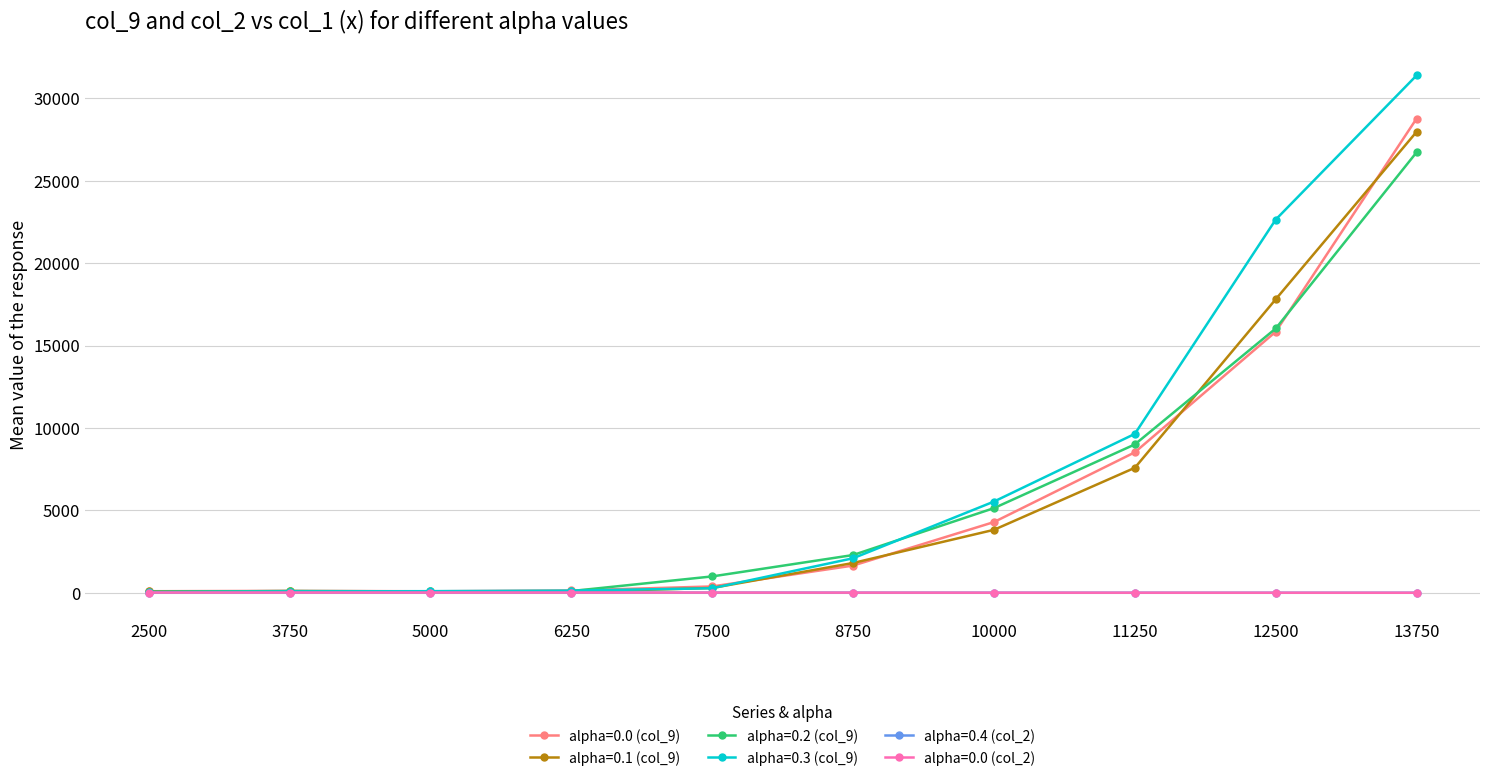

True or false: alpha=0.3 (col_9) has more than 2 interior local peaks.

False